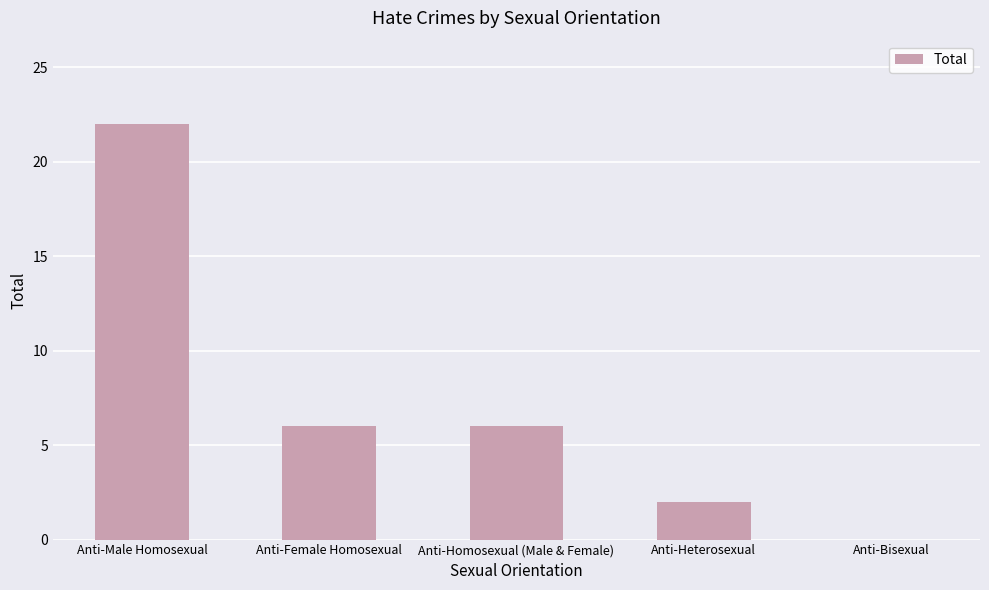

What is the change in value from Anti-Male Homosexual to Anti-Female Homosexual?

-16